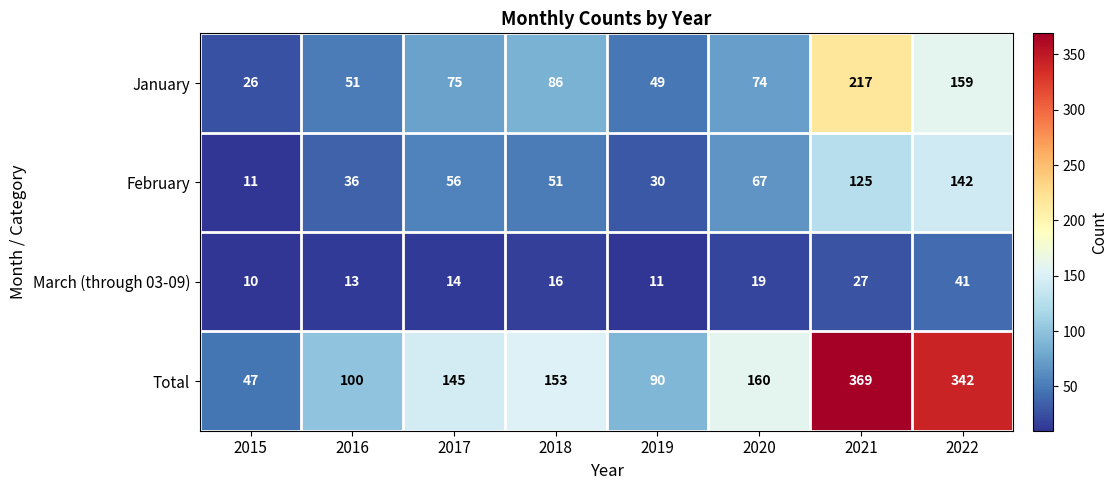

At how many categories does at least one series exceed 360?

1